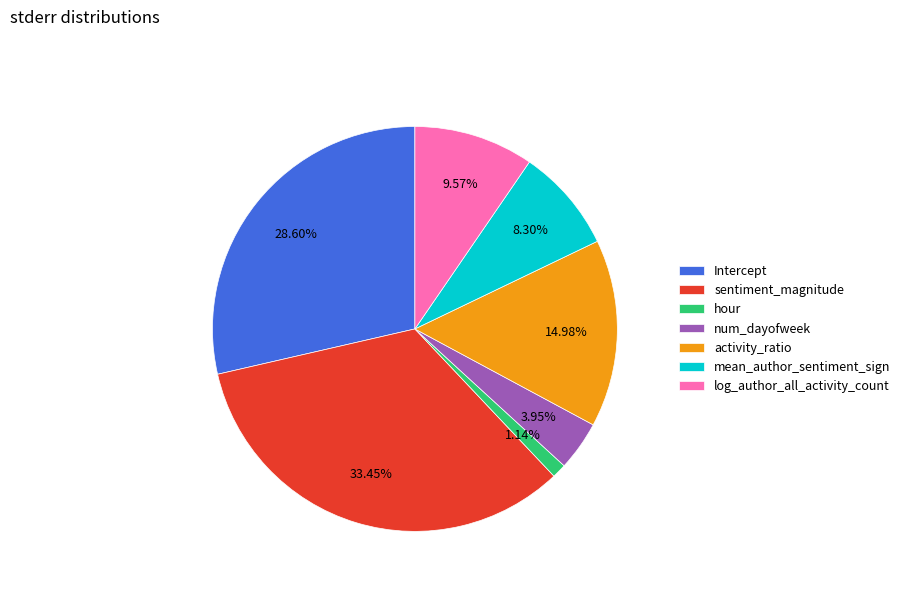

Is it true that log_author_all_activity_count is 2% of the pie?

False